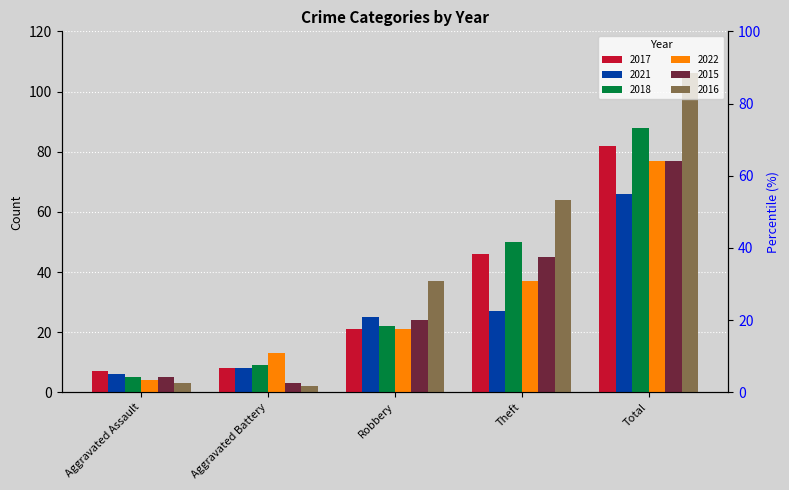

Does the chart contain any negative values?

No